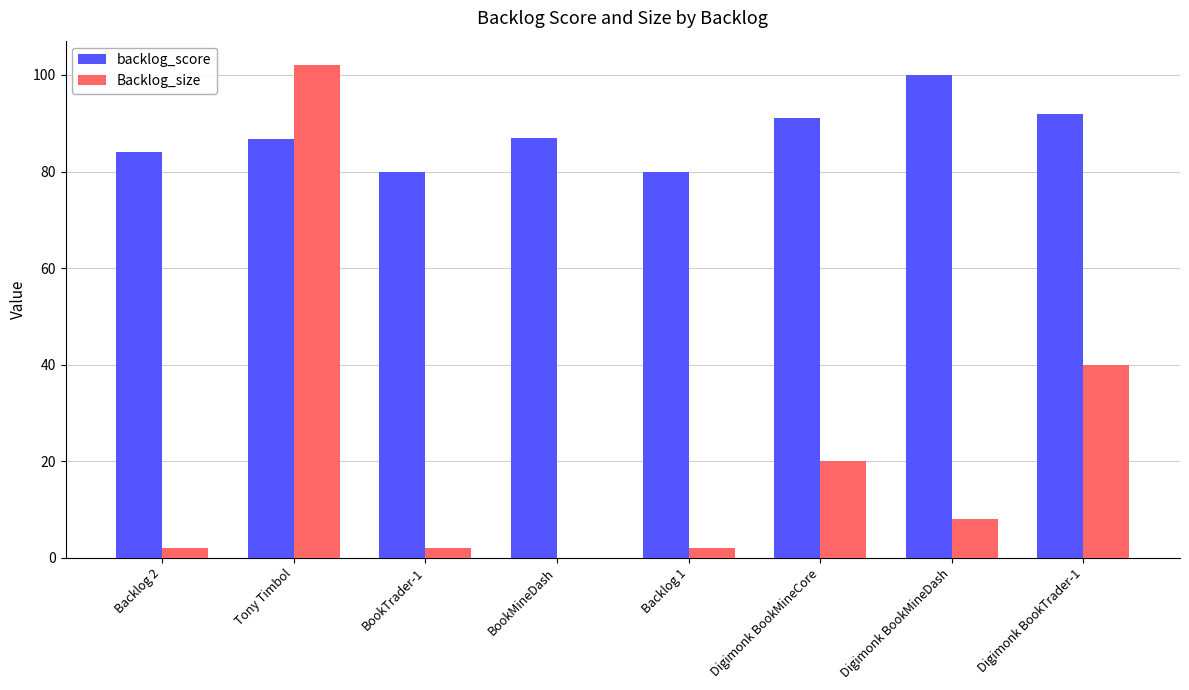

How many groups of bars are there?

8